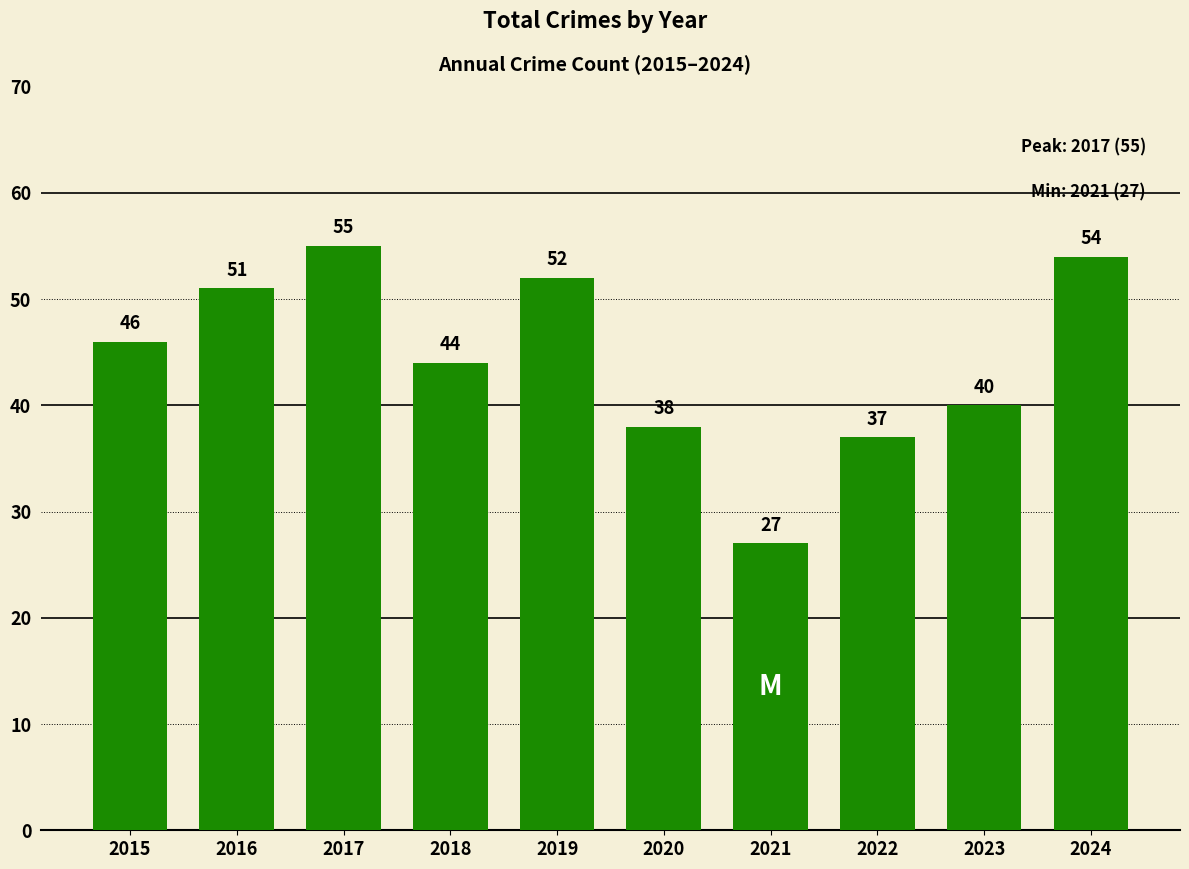

Count the number of categories in the chart.

10